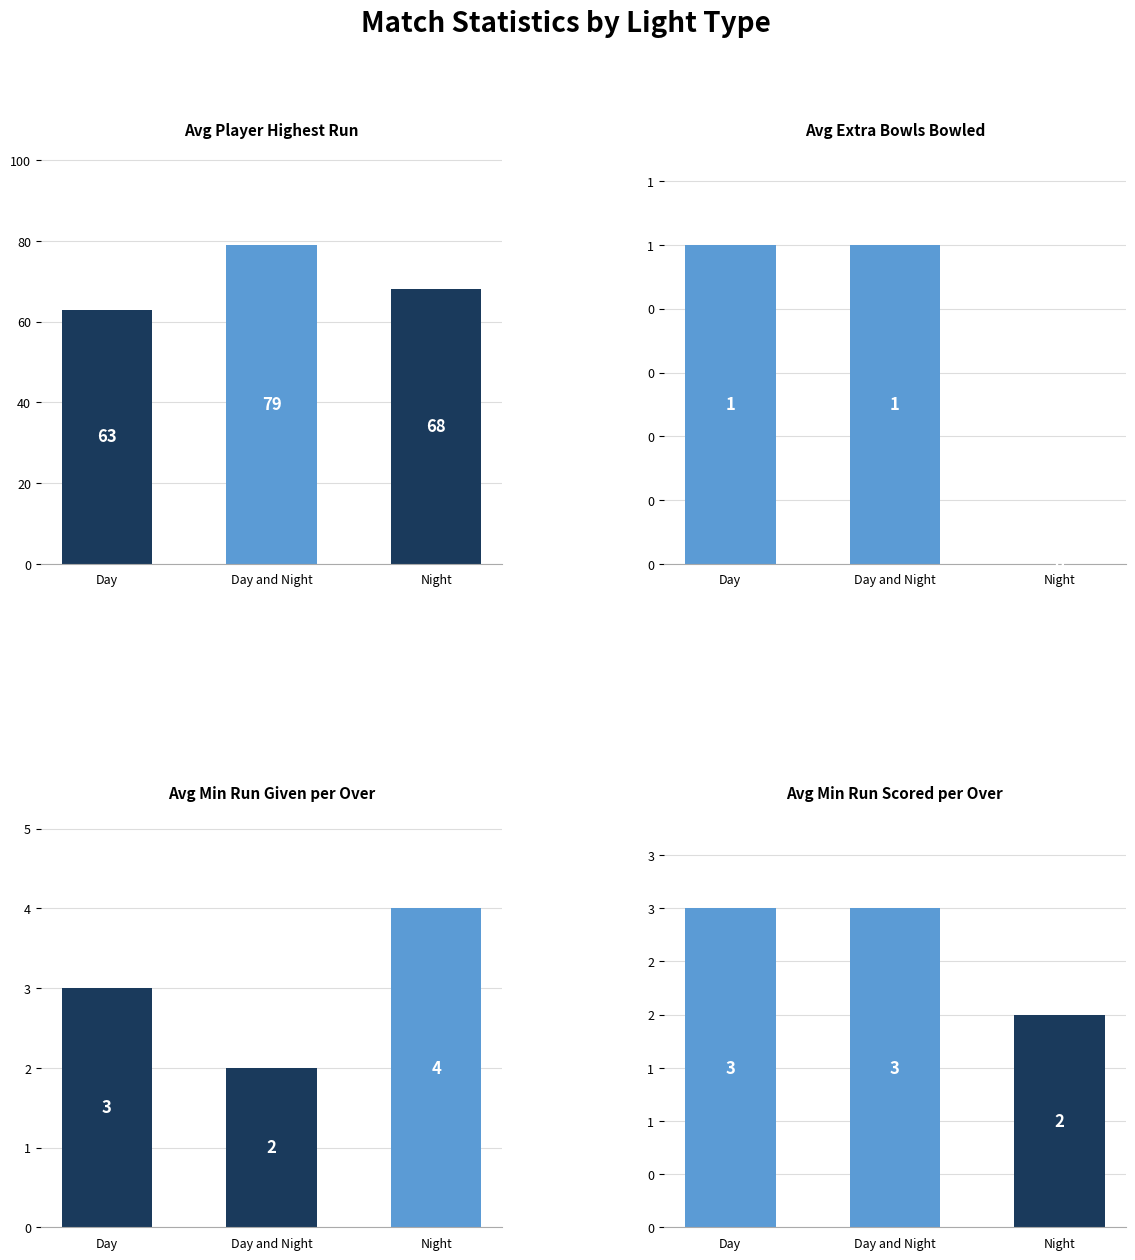

Where is player_highest_run nearest to the value 71?

Night